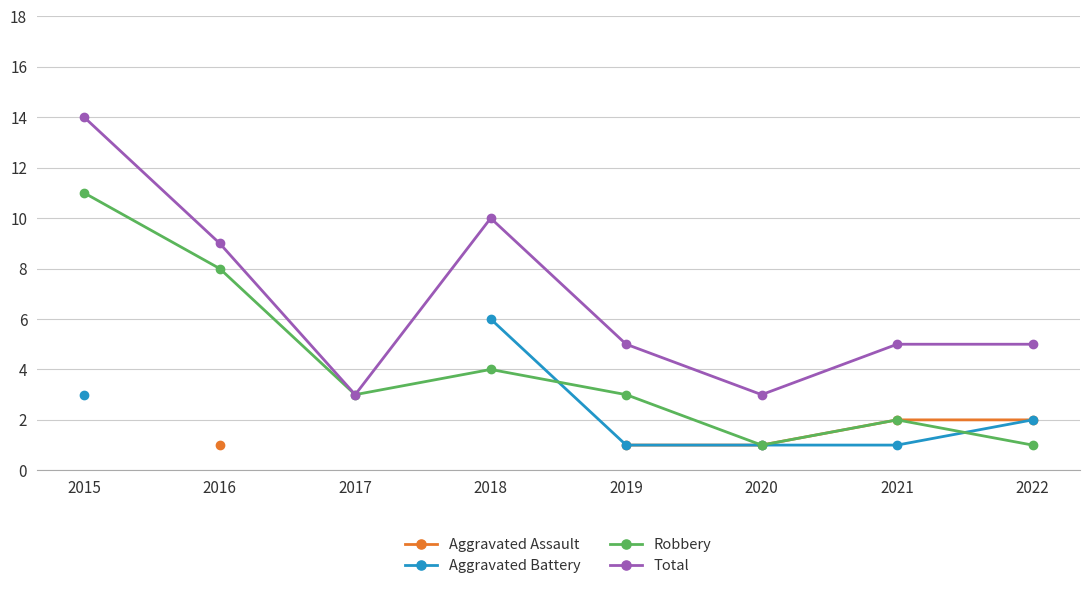

What is the sum of all Robbery values?

33